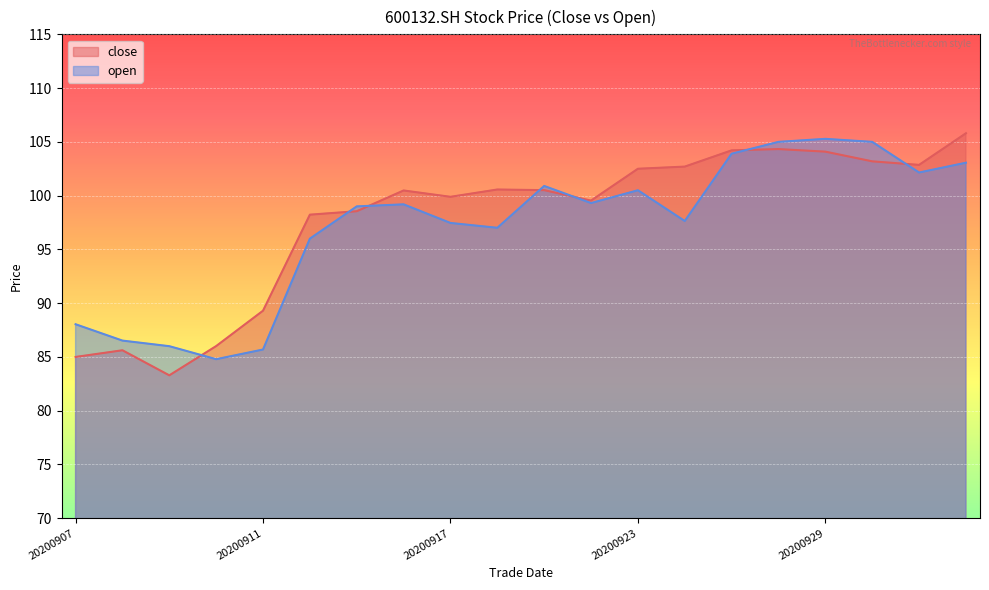

Which series ends up on top after the final intersection of close and open?

close